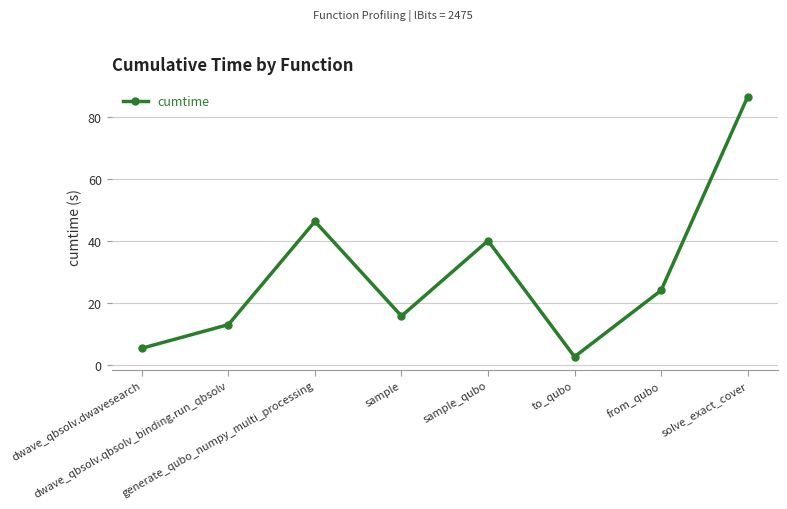

At which label is the value closest to 44?

generate_qubo_numpy_multi_processing